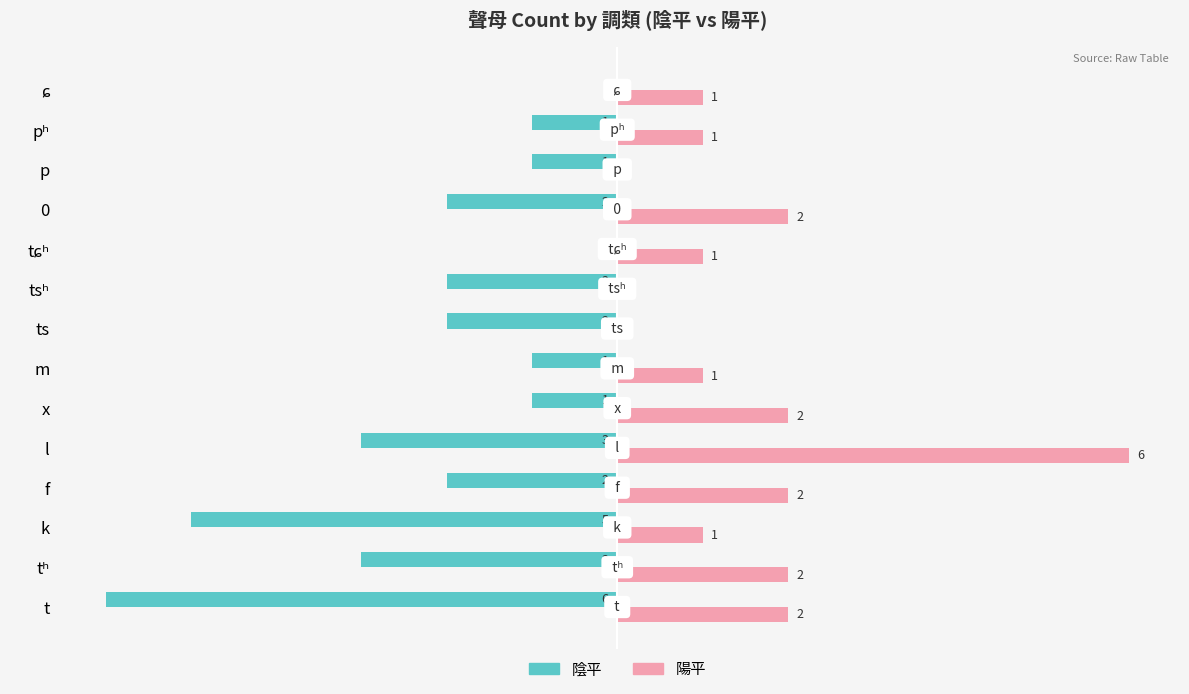

At which category is the sum across all series the highest?

l